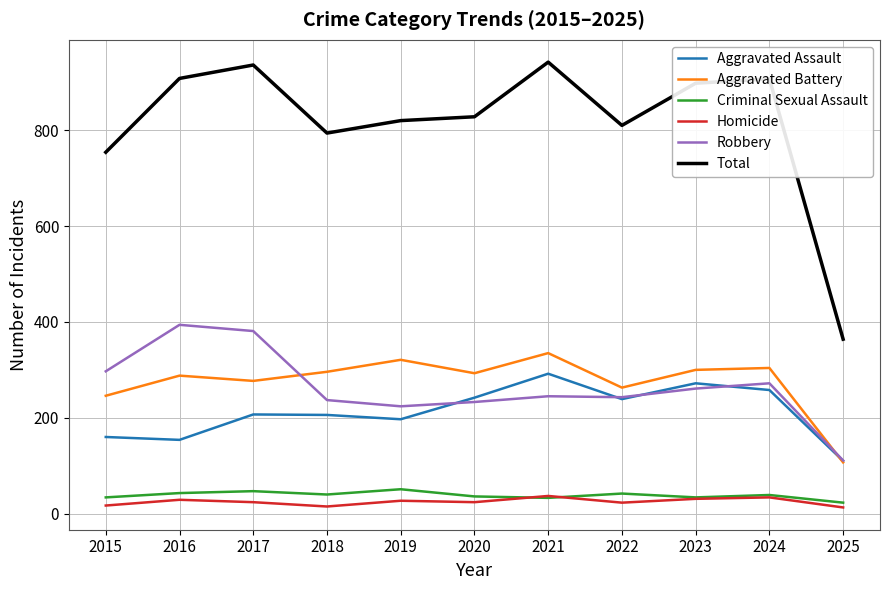

How many lines are shown in the chart?

6